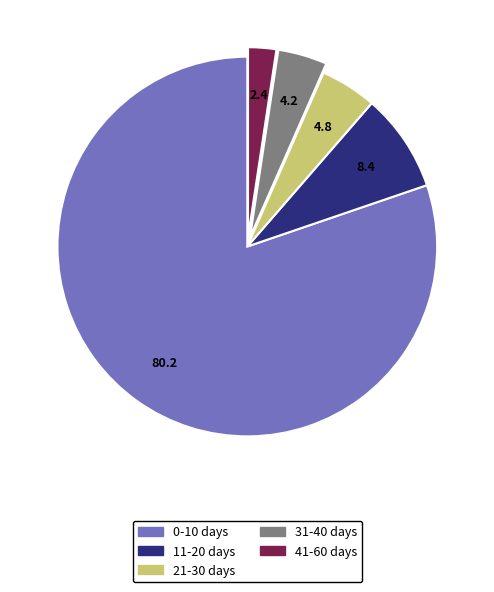

Is the sum of 0-10 days and 31-40 days greater than half?

Yes